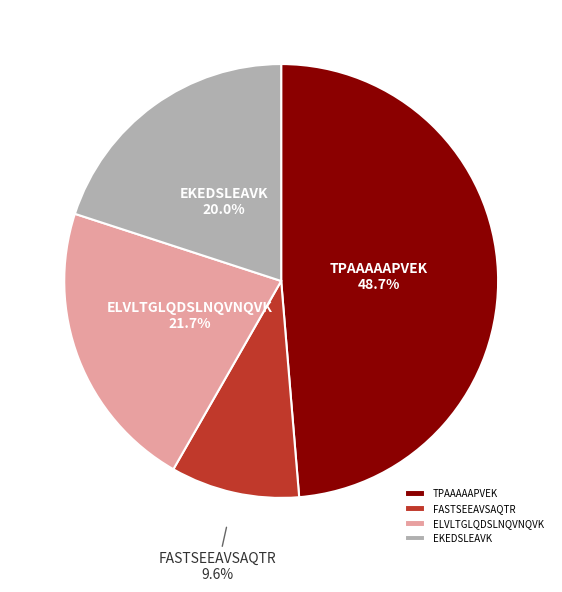

The EKEDSLEAVK slice represents 9% of the pie. True or false?

False